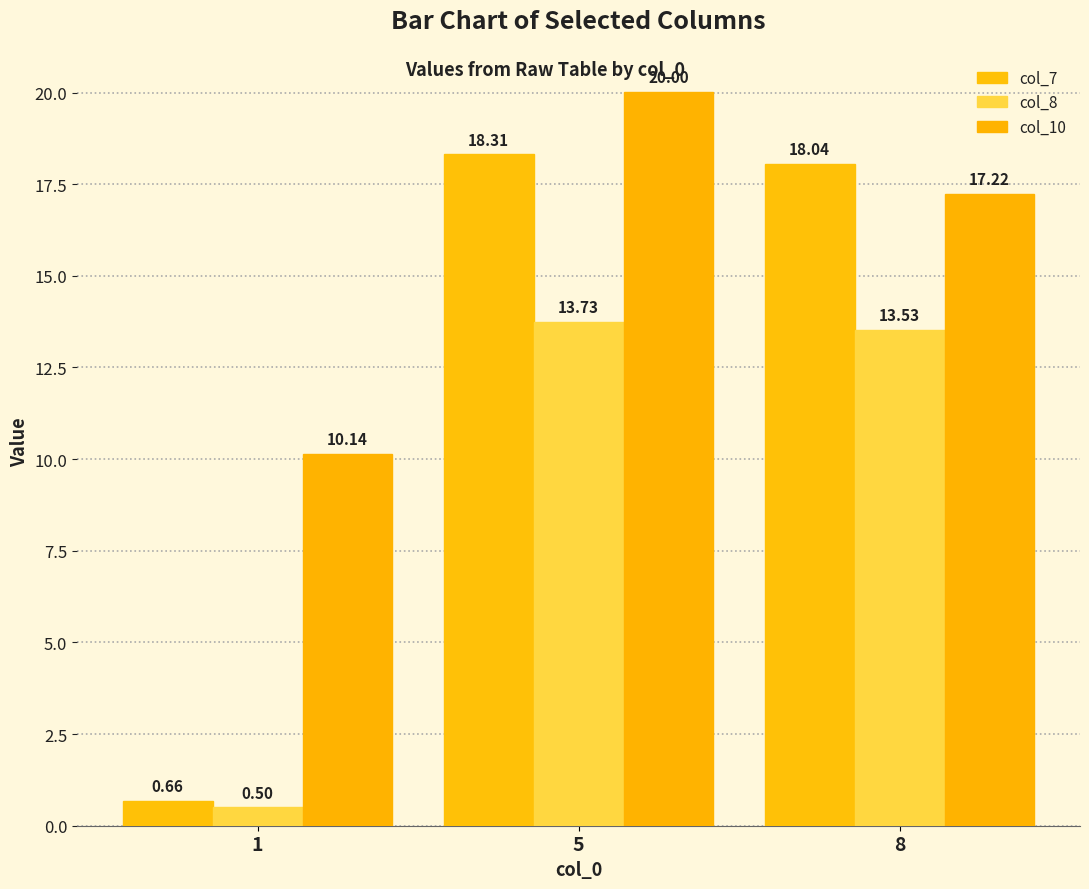

The value of col_7 at 5 is 26.5. True or false?

False